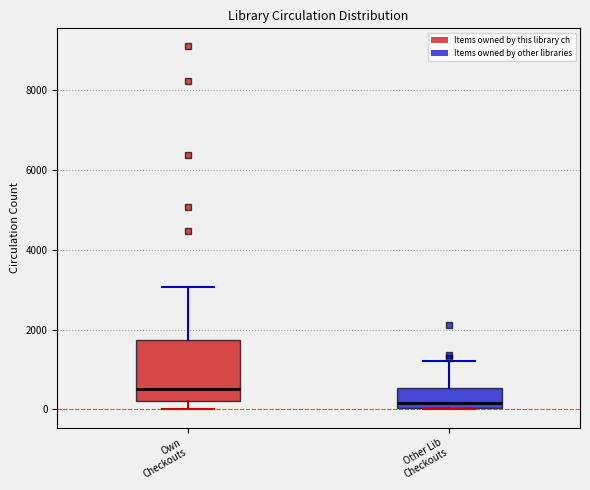

Where is the upper edge of the box for Other Lib Checkouts on the y-axis? The values are not printed on the chart, so give them approximately, as read against the axis.

600